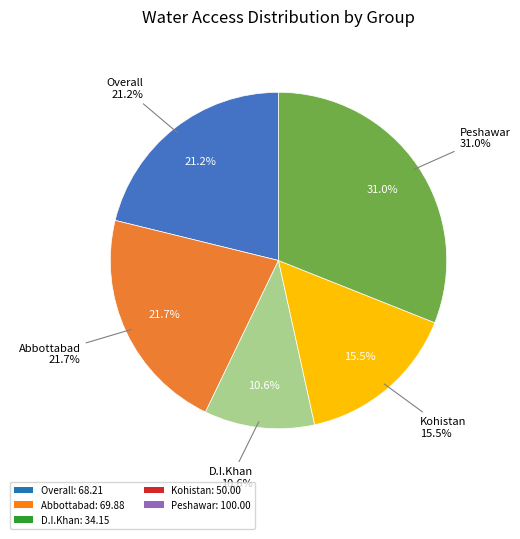

Which slice is the largest?

Peshawar